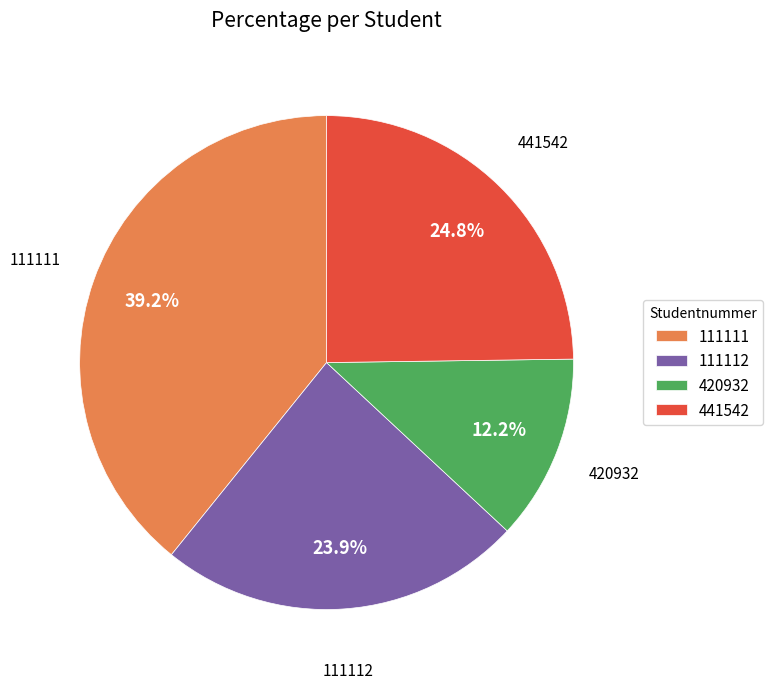

Is 111112 the majority of the pie?

No